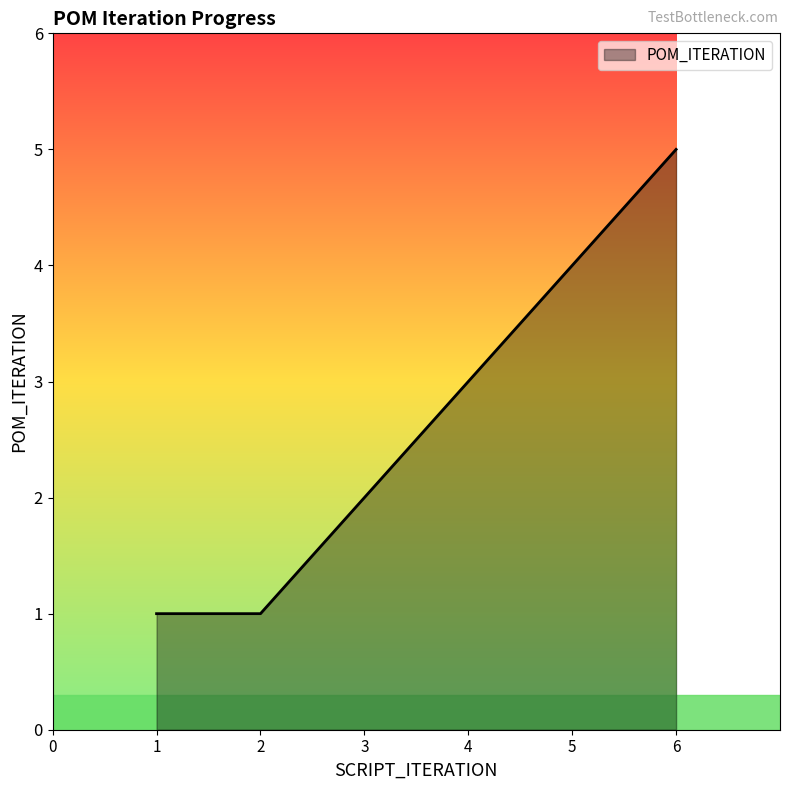

Reading left to right, what are all the values shown in this chart?

1	1	2	3	4	5